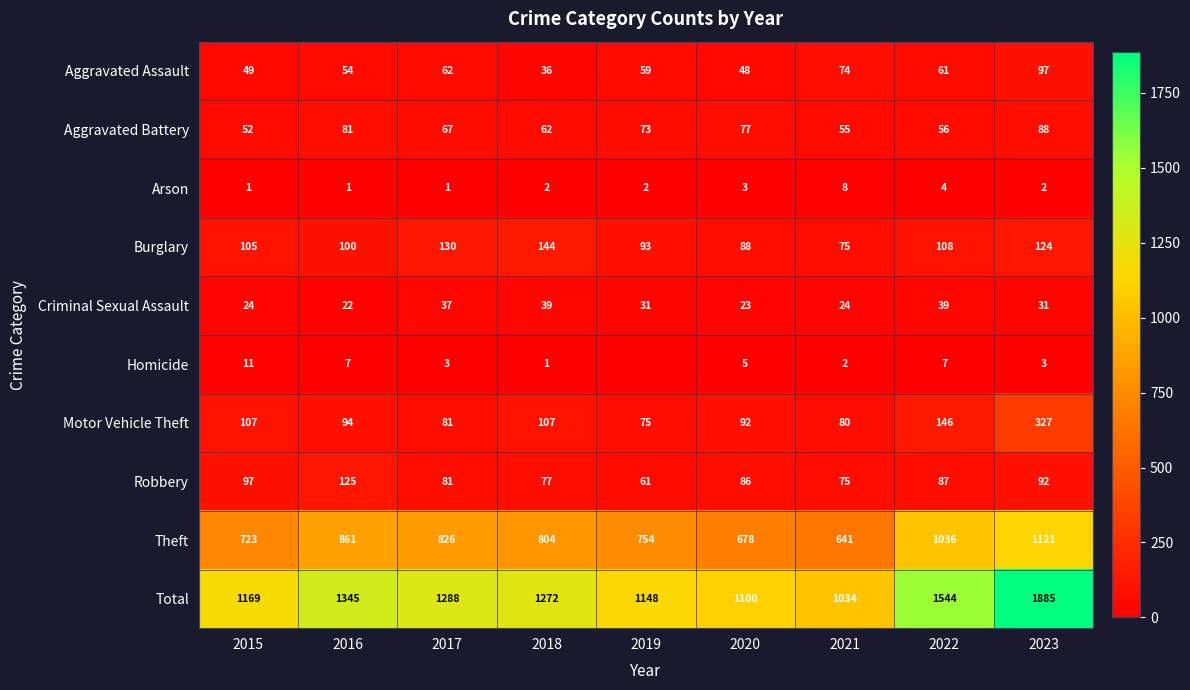

The Robbery series shows 50 at 2018. True or false?

False